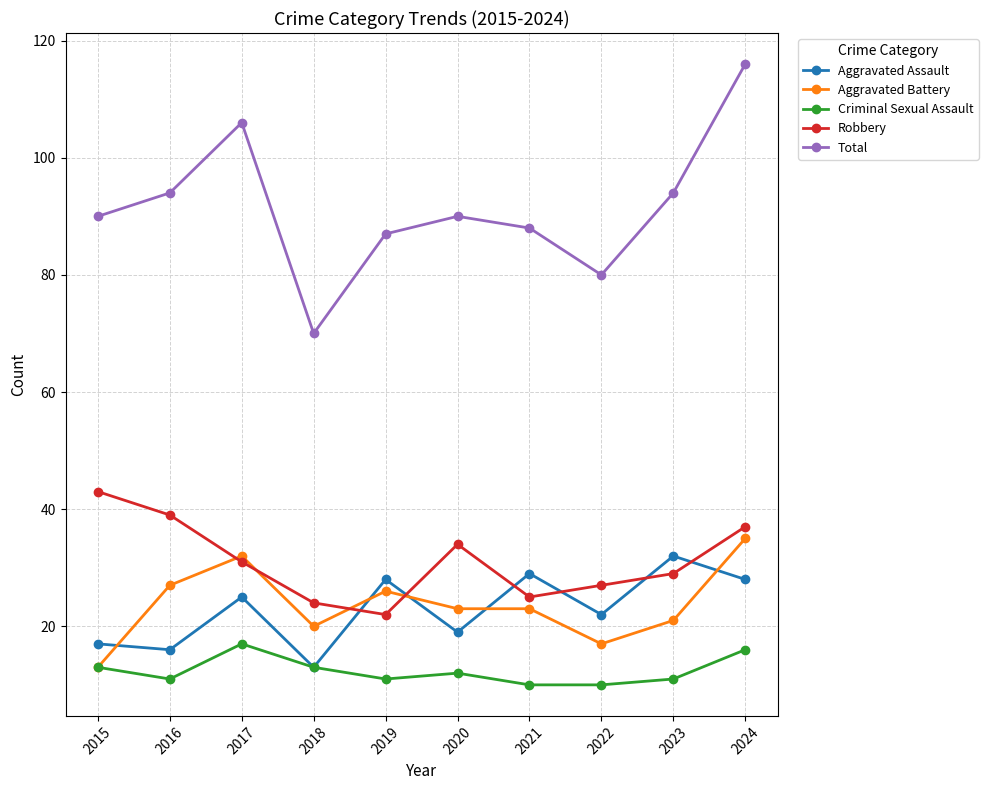

At which category is the sum across all series the highest?

2024